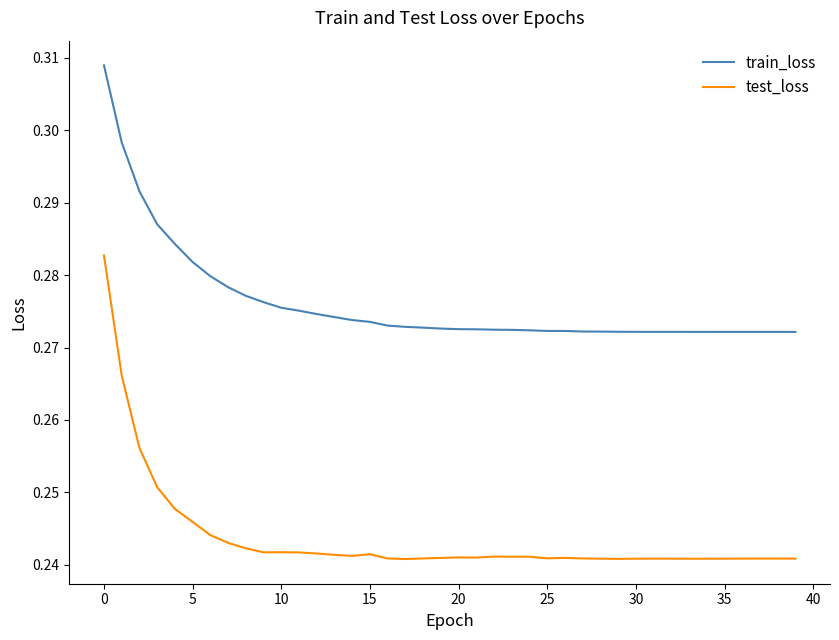

True or false: train_loss and test_loss intersect in this chart.

False